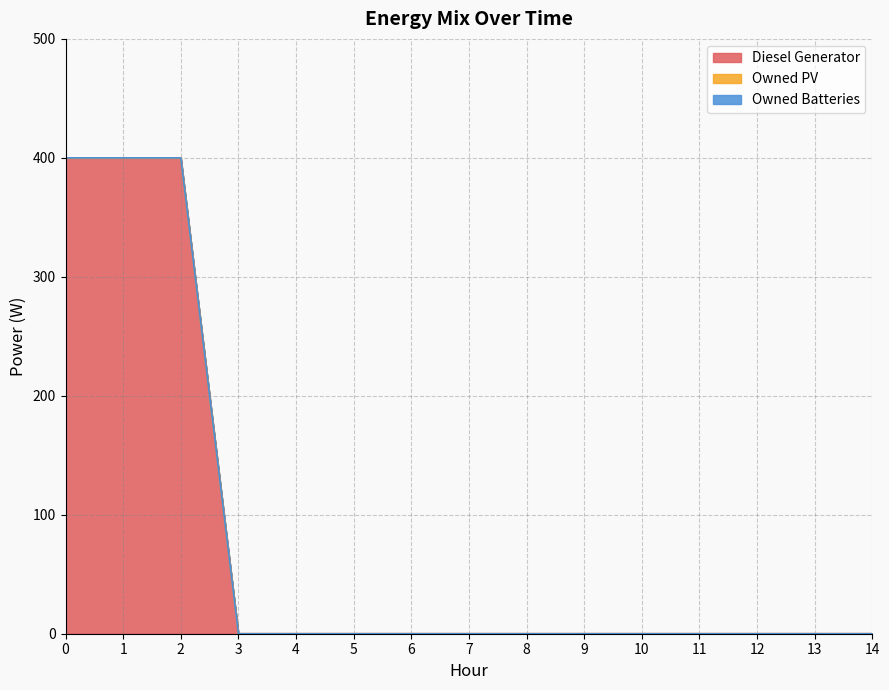

At how many categories does at least one series exceed 162?

3